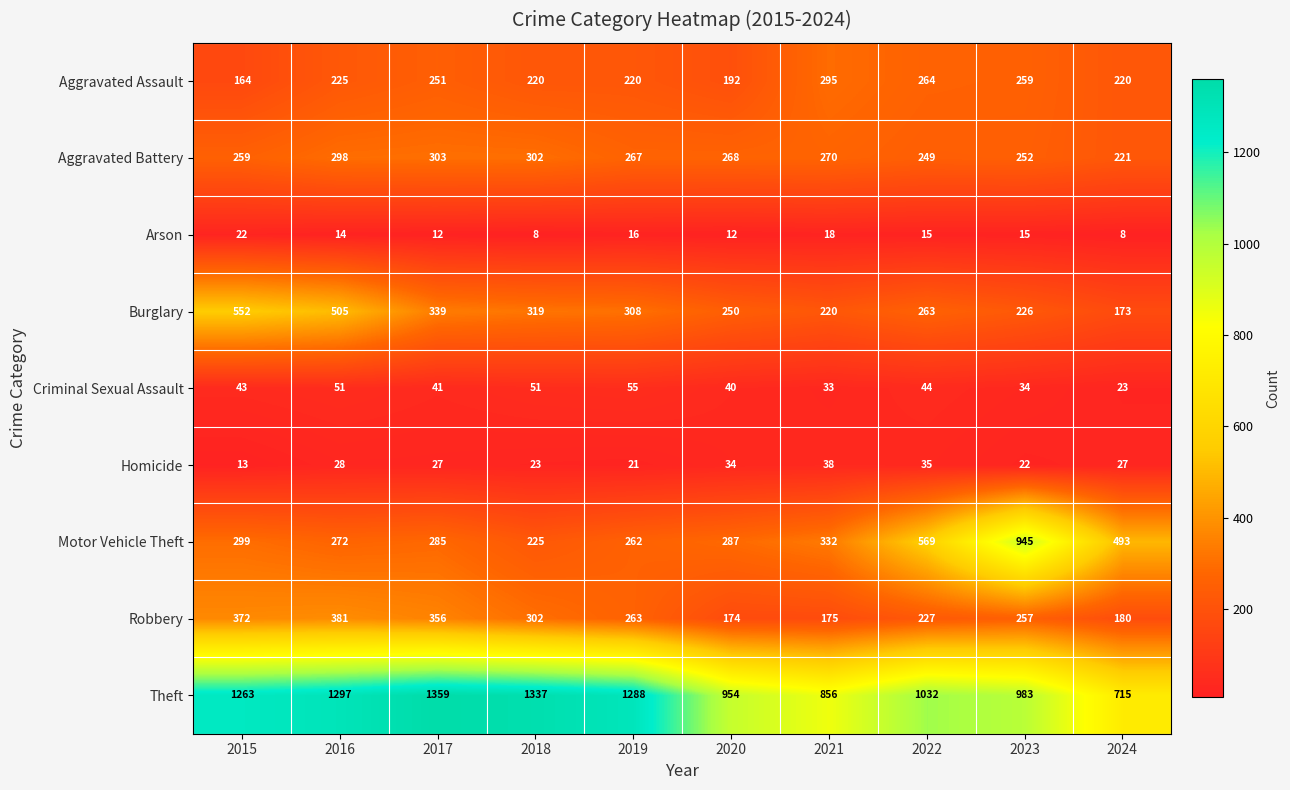

Which series changed the most between 2017 and 2022?

Theft